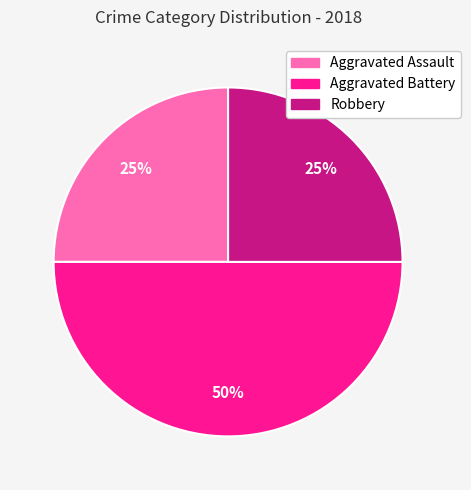

To the nearest percent, what percentage of the pie is Aggravated Assault?

25%